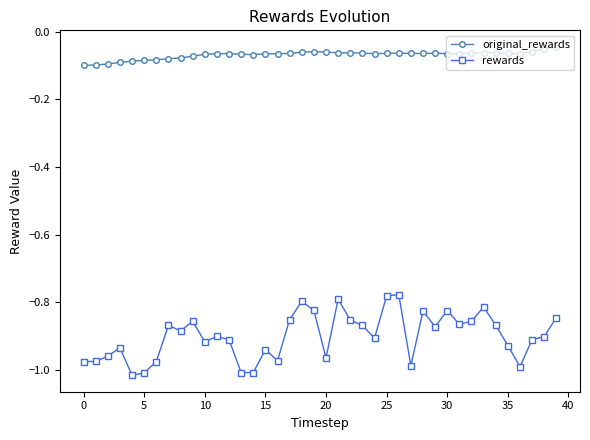

Which series has the largest total across all categories?

original_rewards